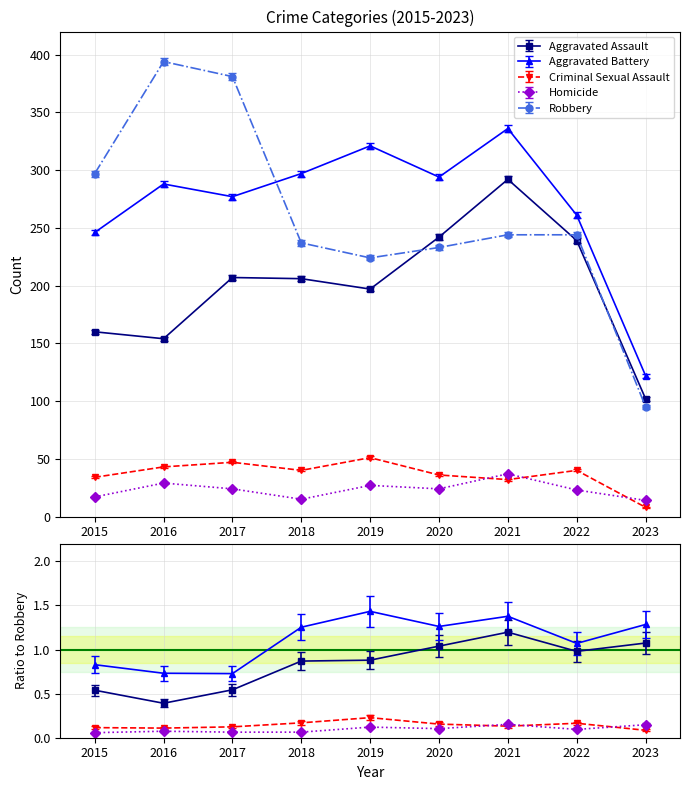

List the series in order of their peak value, lowest first.

Homicide, Criminal Sexual Assault, Aggravated Assault, Aggravated Battery, Robbery